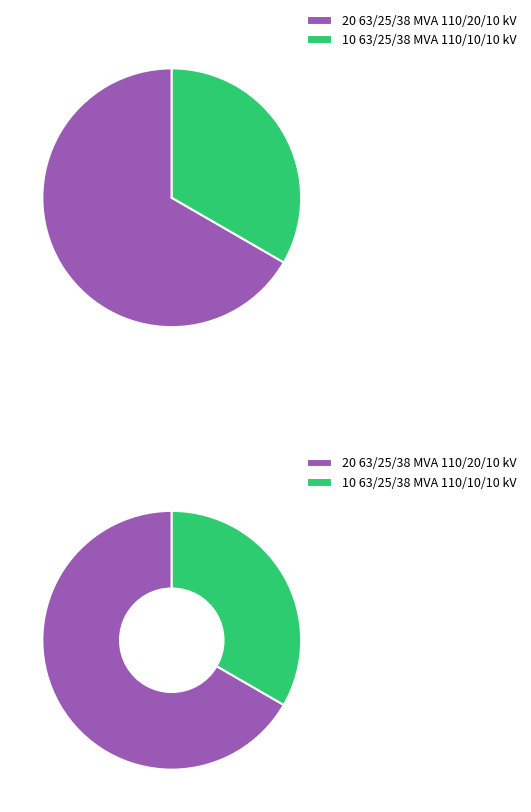

To the nearest percent, what portion does 63/25/38 MVA 110/10/10 kV represent?

33%